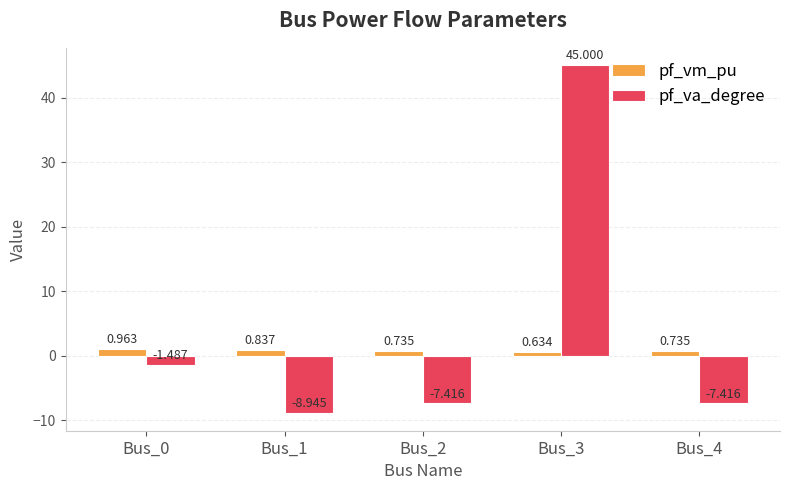

At Bus_1, list the series in order from smallest to largest.

pf_va_degree, pf_vm_pu